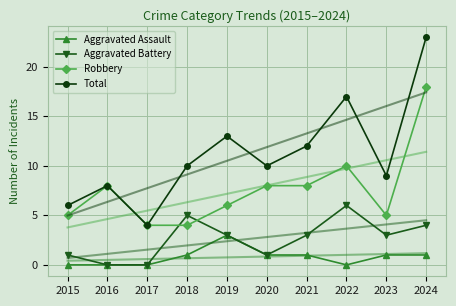

Rank the series at 2017 from lowest to highest value.

Aggravated Assault, Aggravated Battery, Robbery, Total